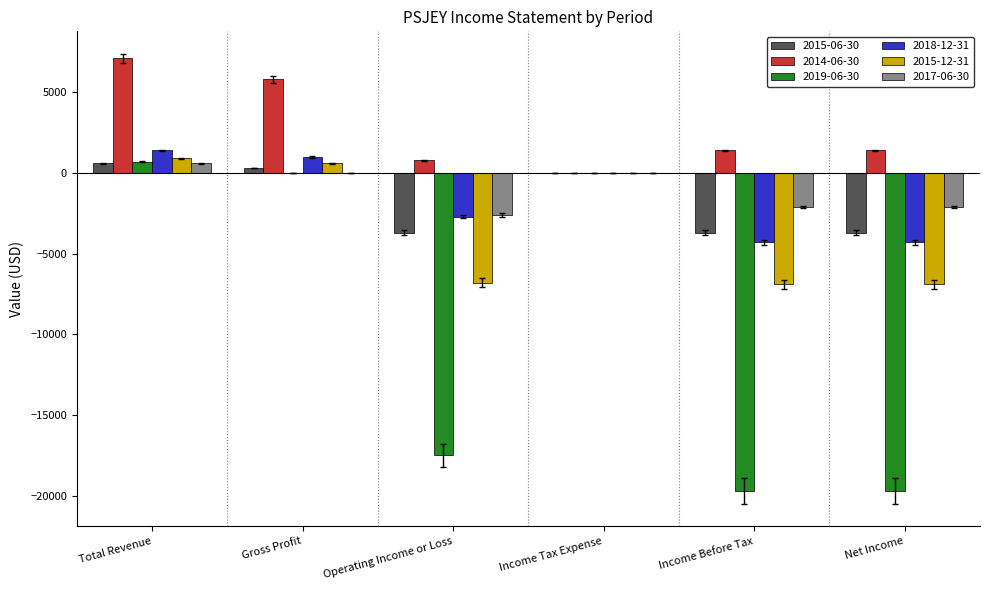

What is the sum of the 2017-06-30 values at Operating Income or Loss and Income Before Tax?

-4700